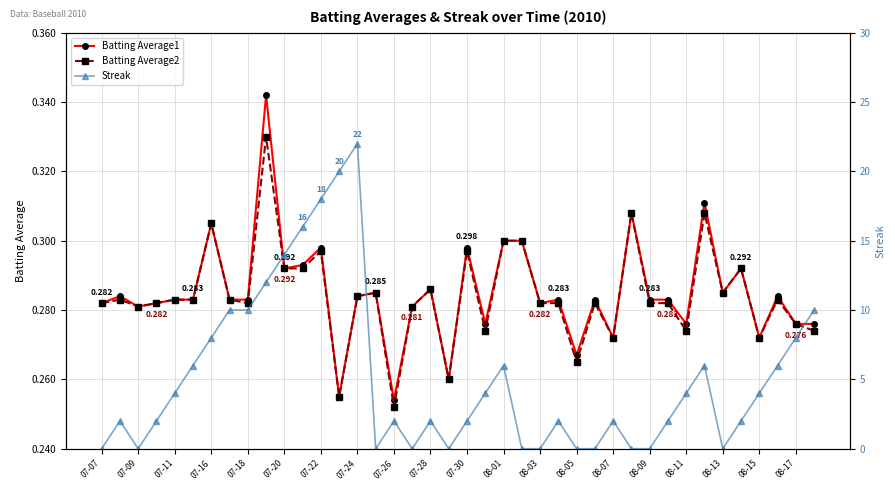

What are all the series names shown in the legend?

Batting Average1, Batting Average2, Streak